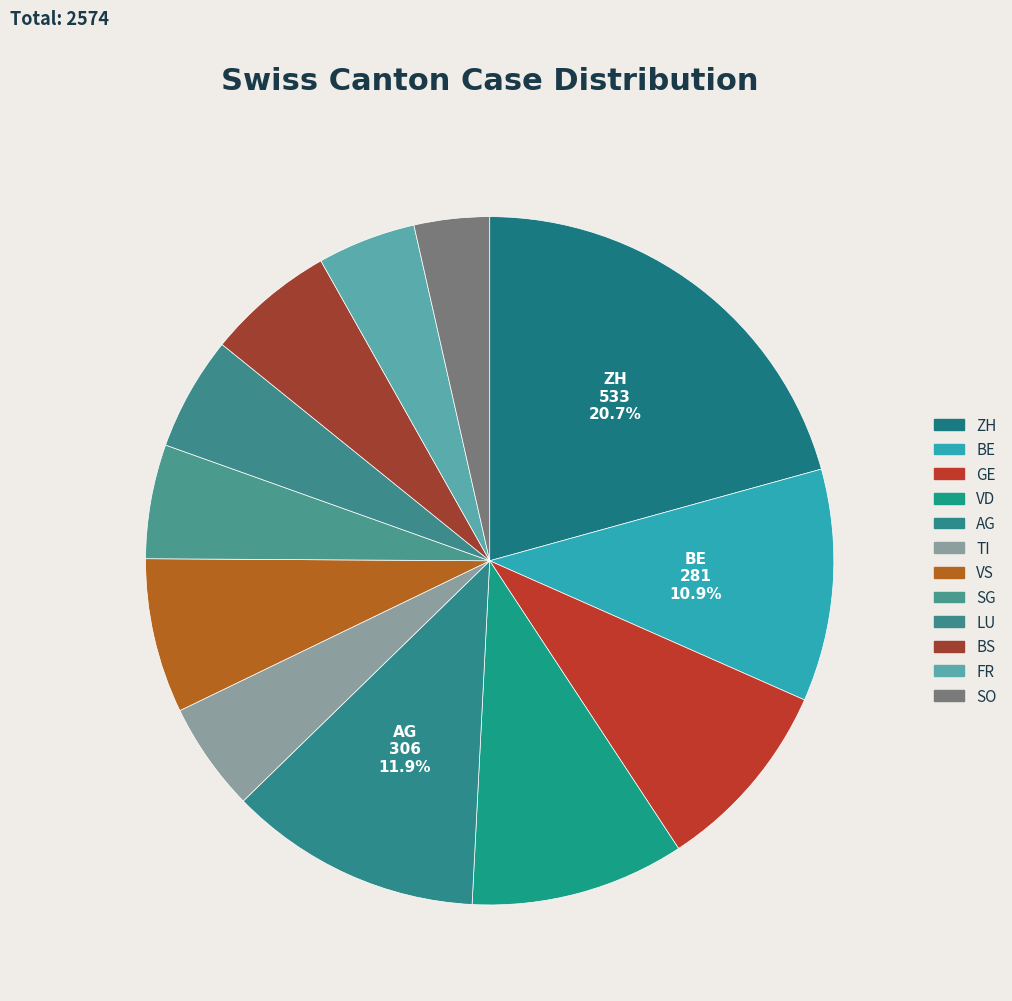

What is the total percentage of VD and ZH?

30.8%